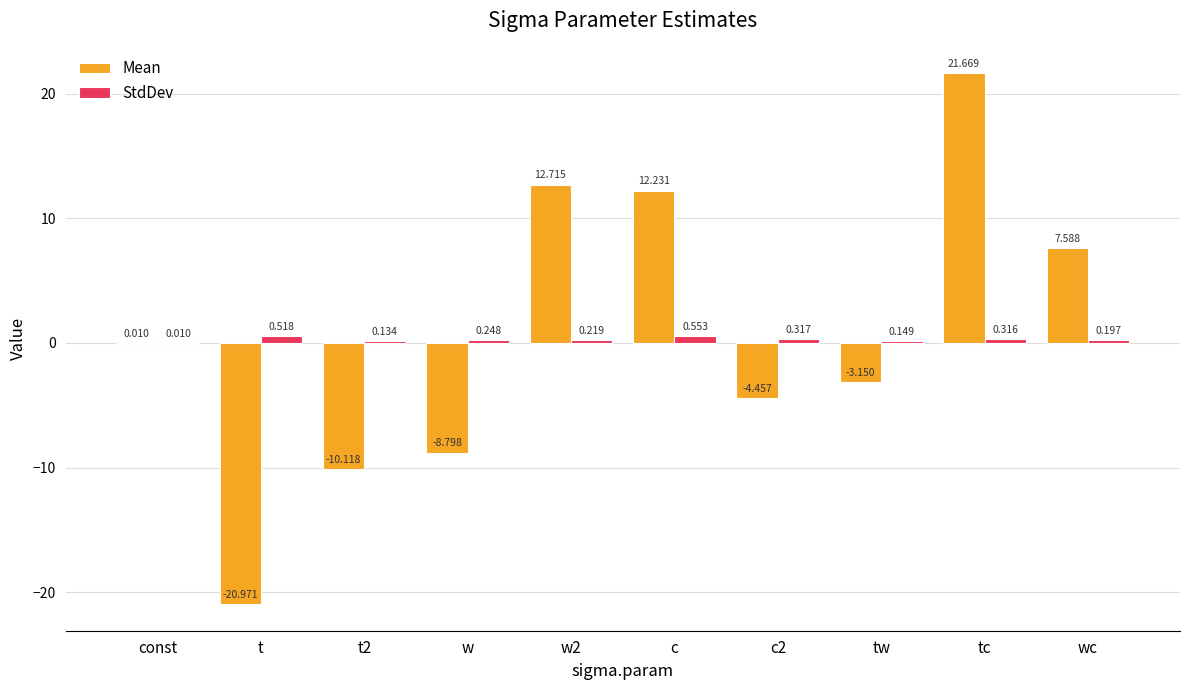

Which label corresponds to the largest value in the chart?

tc